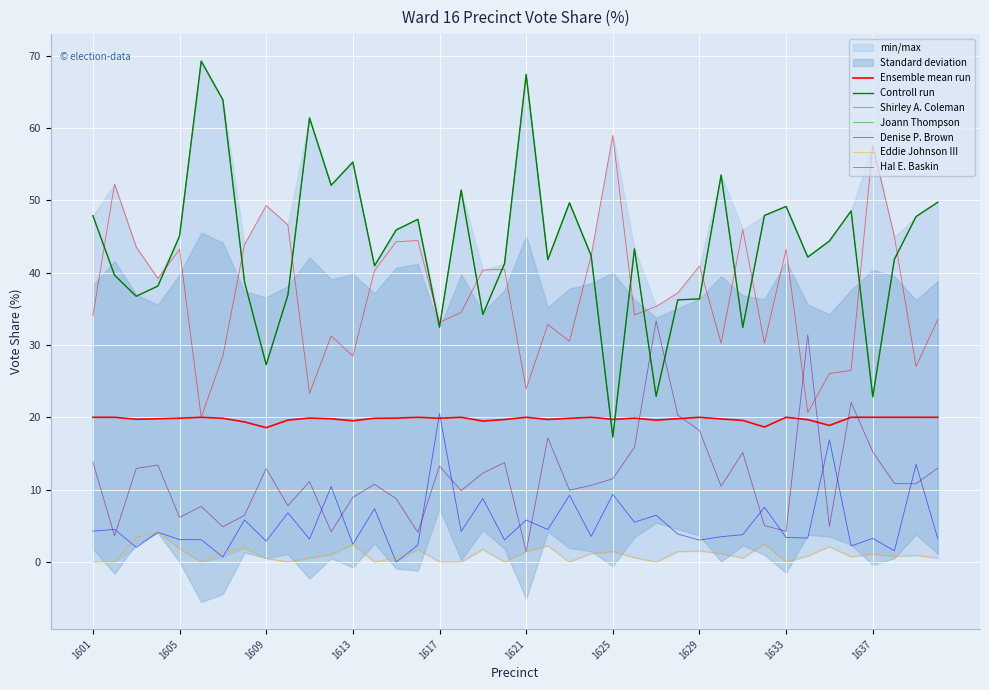

Reading left to right, transcribe all the data shown in this chart.

Shirley A. Coleman: 34.0	52.2	43.5	39.2	43.2	20.0	28.5	43.9	49.3	46.6	23.3	31.2	28.5	40.3	44.3	44.4	33.1	34.5	40.4	40.5	23.9	32.8	30.5	42.4	59.0	34.1	35.3	37.2	40.9	30.2	46.0	30.2	43.2	20.7	26.1	26.5	57.6	45.0	27.0	33.5
Joann Thompson: 47.9	39.6	36.7	38.1	45.1	69.2	63.9	38.7	27.3	36.9	61.4	52.1	55.3	40.9	45.9	47.4	32.5	51.4	34.2	41.2	67.4	41.8	49.6	42.4	17.3	43.3	22.9	36.2	36.4	53.5	32.4	47.9	49.1	42.1	44.4	48.5	22.8	41.9	47.8	49.7
Denise P. Brown: 4.3	4.5	2.0	4.1	3.1	3.1	0.7	5.8	2.9	6.8	3.2	10.4	2.4	7.4	0.0	2.3	20.5	4.2	8.8	3.0	5.8	4.5	9.2	3.5	9.3	5.5	6.5	3.9	3.0	3.5	3.8	7.6	3.4	3.3	16.9	2.2	3.3	1.6	13.5	3.2
Eddie Johnson III: 0.0	0.0	3.4	4.1	1.9	0.0	1.4	1.9	0.5	0.0	0.5	1.0	2.4	0.0	0.6	1.8	0.0	0.0	1.8	0.0	1.4	2.2	0.0	1.2	1.4	0.6	0.0	1.4	1.5	1.2	0.5	2.5	0.0	0.8	2.1	0.7	1.1	0.8	0.9	0.5
Hal E. Baskin: 13.8	3.6	12.9	13.4	6.2	7.7	4.9	6.5	12.9	7.8	11.1	4.2	8.9	10.7	8.7	4.1	13.2	9.9	12.3	13.7	1.4	17.2	9.9	10.6	11.5	15.8	33.3	20.3	18.2	10.5	15.1	5.0	4.2	31.4	4.9	22.1	15.2	10.8	10.8	13.0